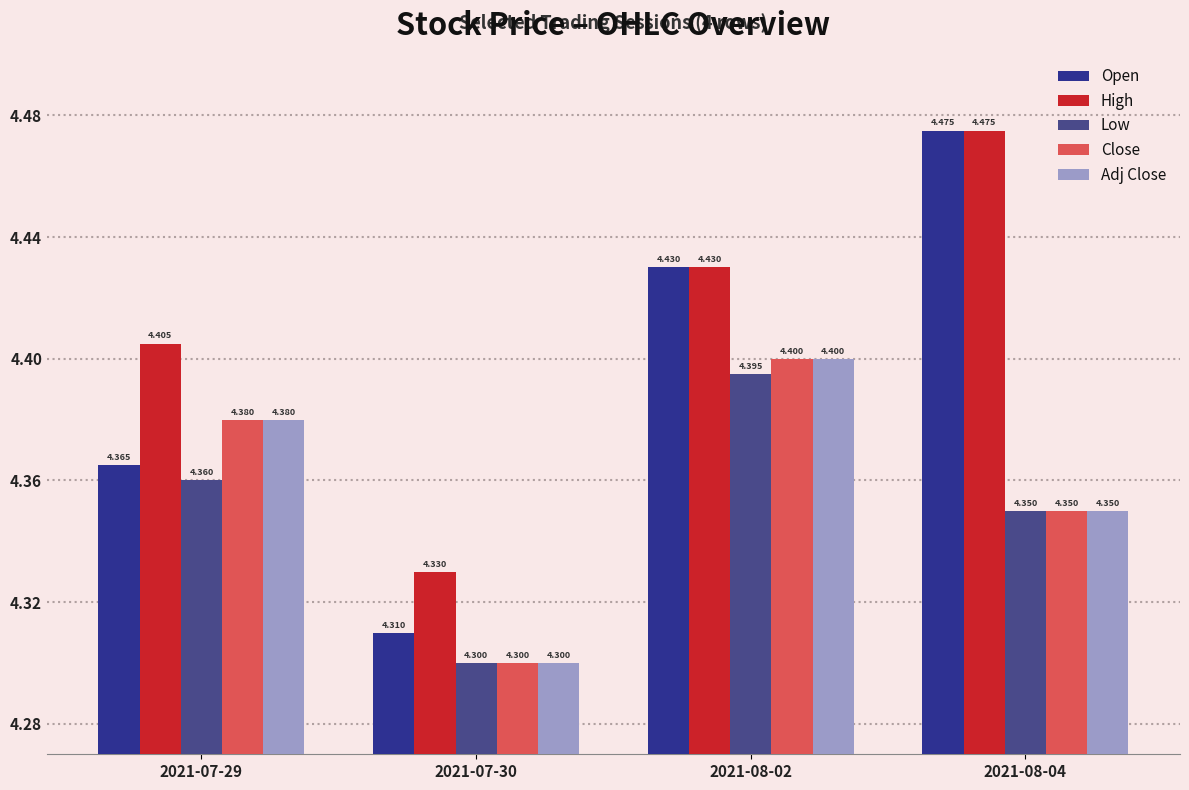

How many bars are there in each group?

5